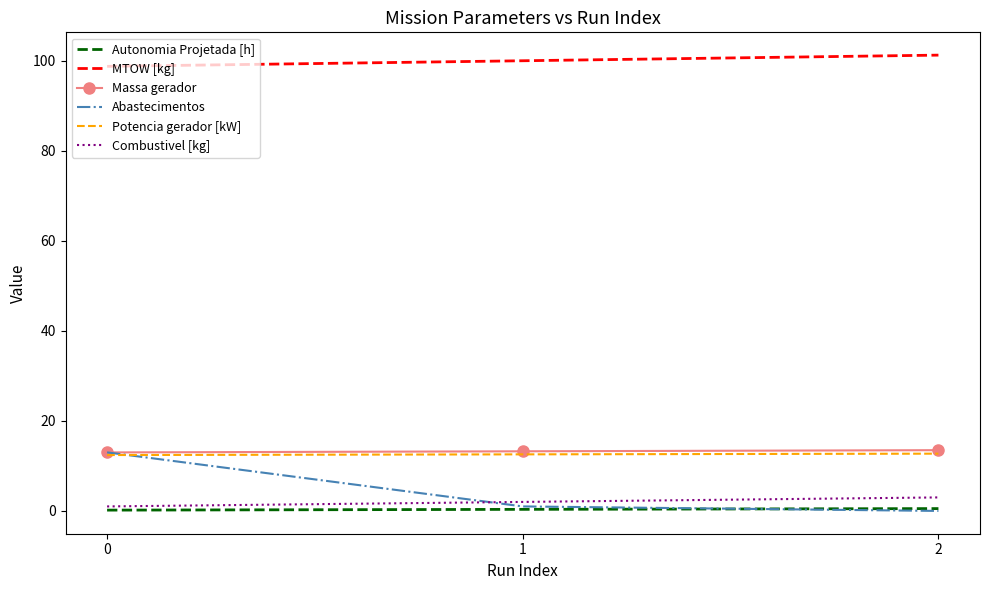

What is the maximum value for MTOW [kg]?

101.2